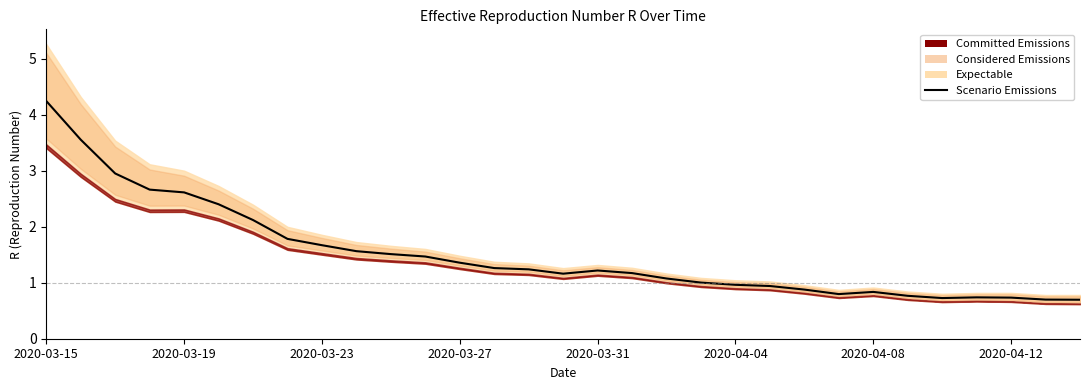

What is the sum of all values?

46.8